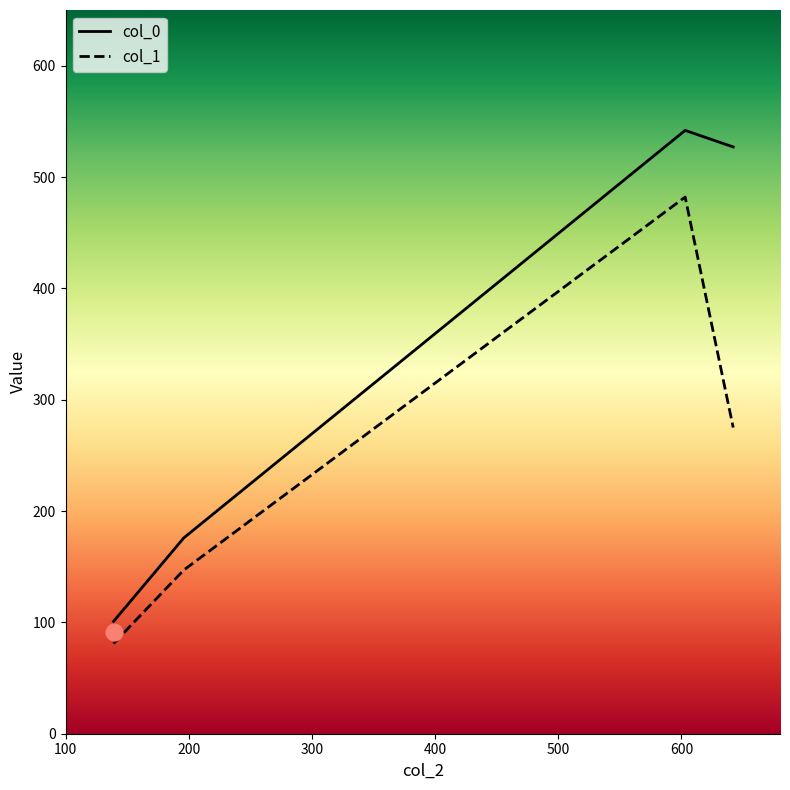

True or false: col_1 has more than 1 interior local peaks.

False